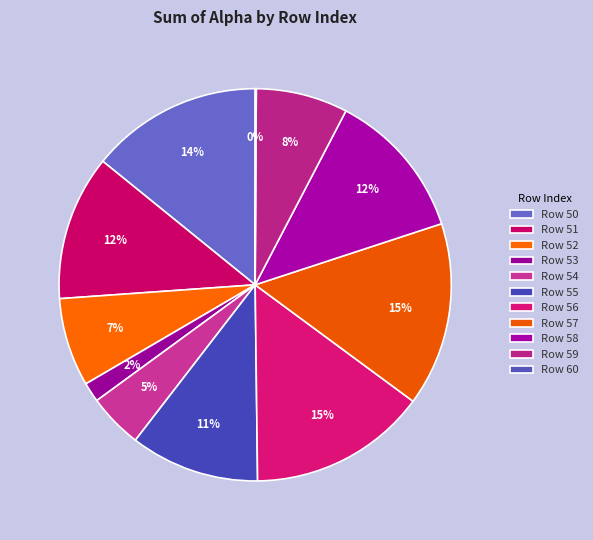

To the nearest percent, what is the average slice percentage?

9%